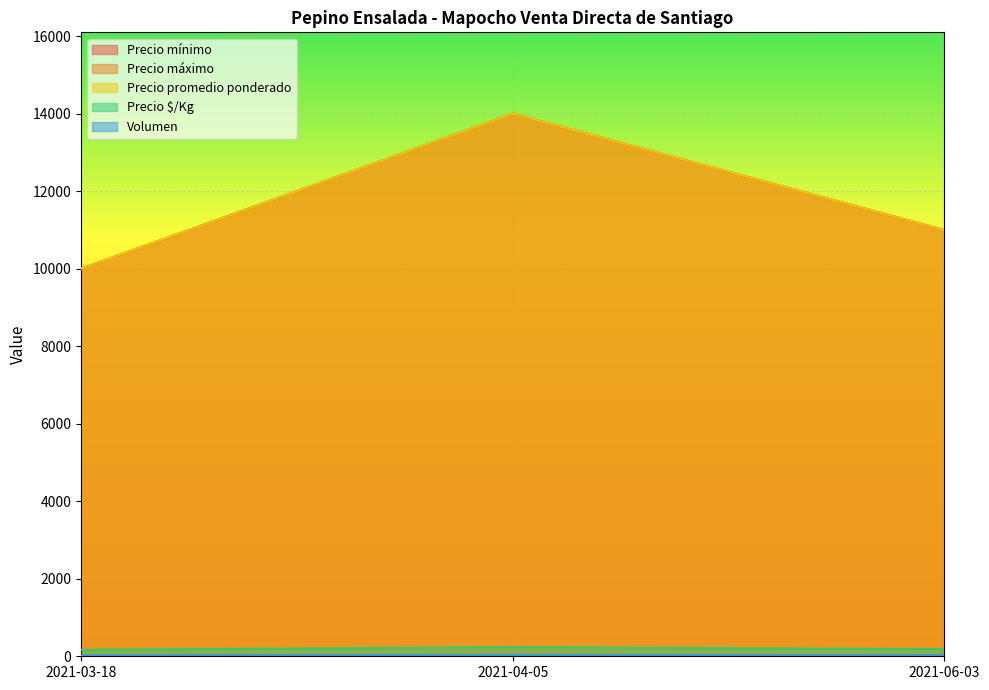

Which series has the largest range (max minus min)?

Precio mínimo